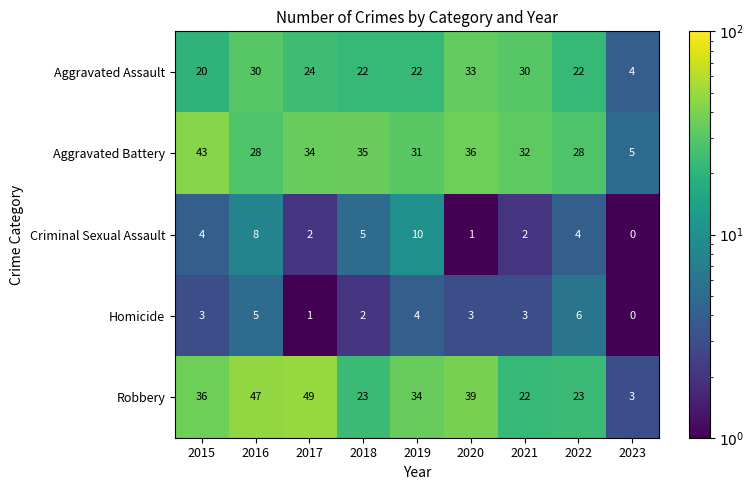

Read the Robbery value at 2022, to the nearest 10.

20